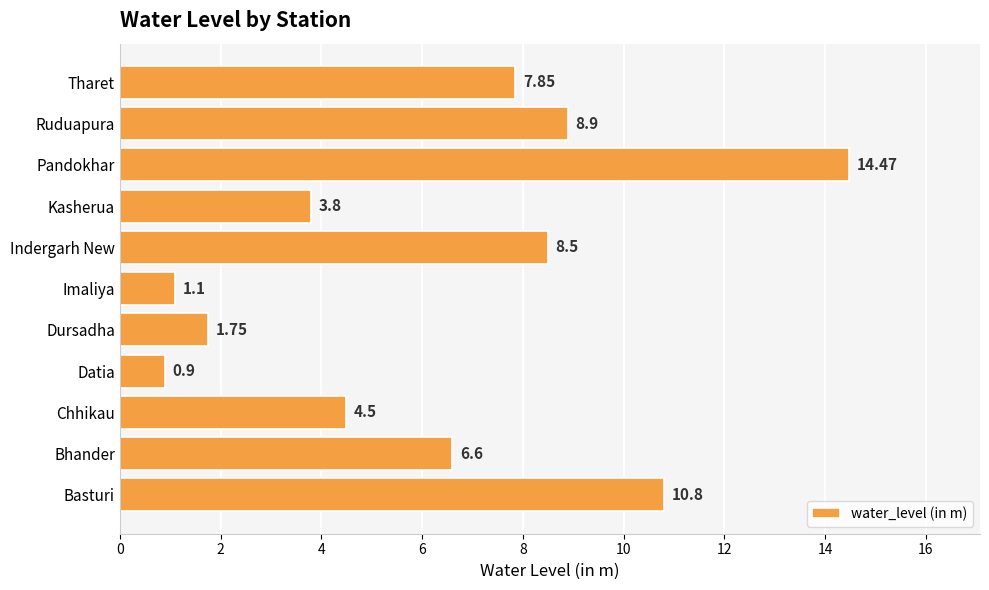

Which category has the lowest value across all series?

Datia